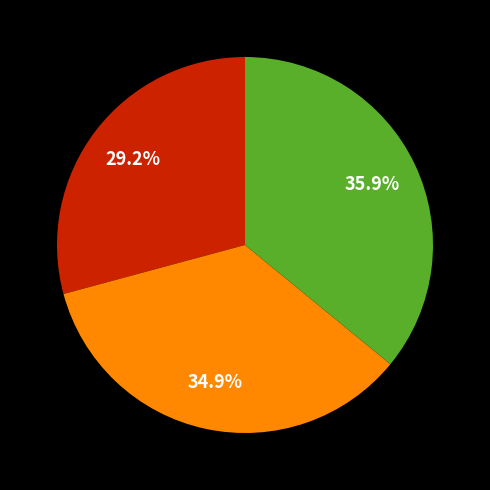

Is there any slice that represents more than half of the pie?

No